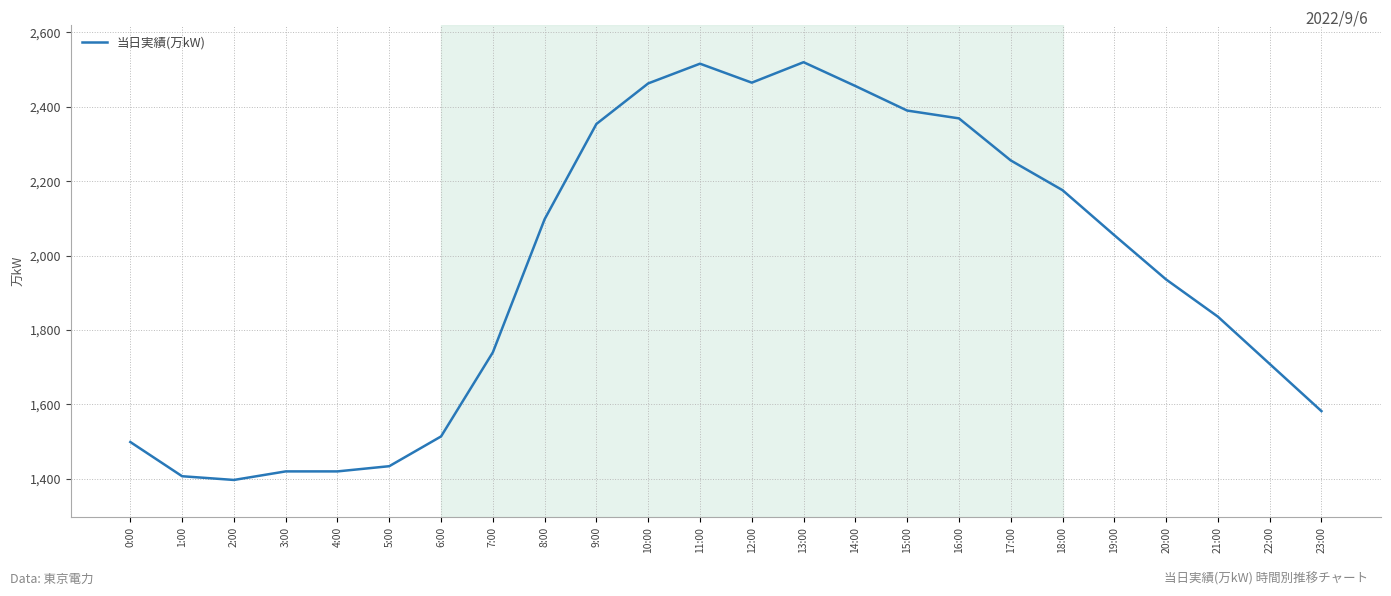

What is the smallest value displayed?

1397